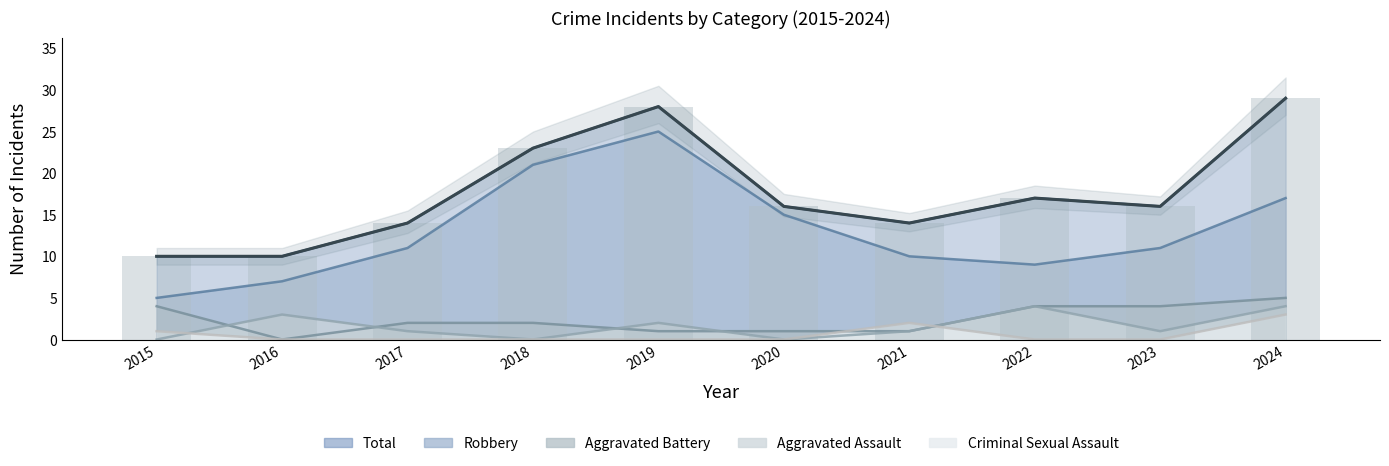

True or false: Criminal Sexual Assault has a value of -1 at 2018.

False